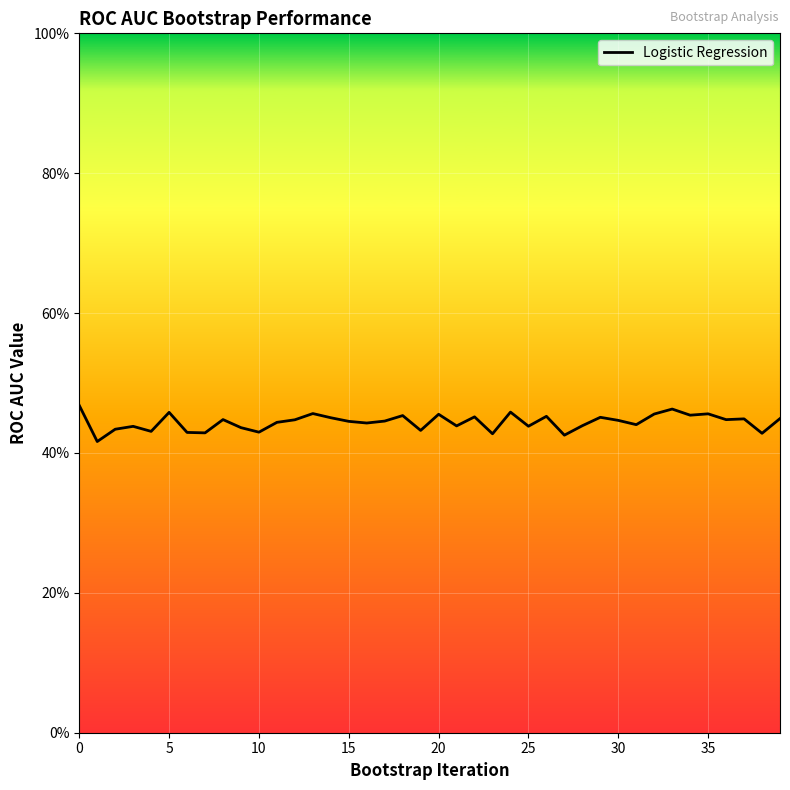

Does the chart have visible grid lines?

Yes